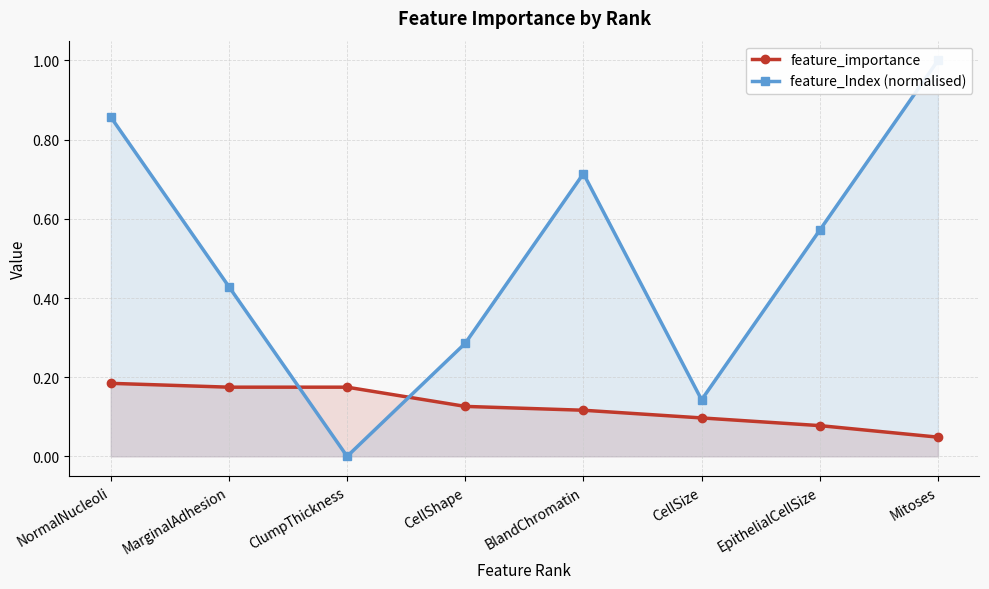

Rank the categories by feature_Index (normalised) value from highest to lowest.

Mitoses, NormalNucleoli, BlandChromatin, EpithelialCellSize, MarginalAdhesion, CellShape, CellSize, ClumpThickness